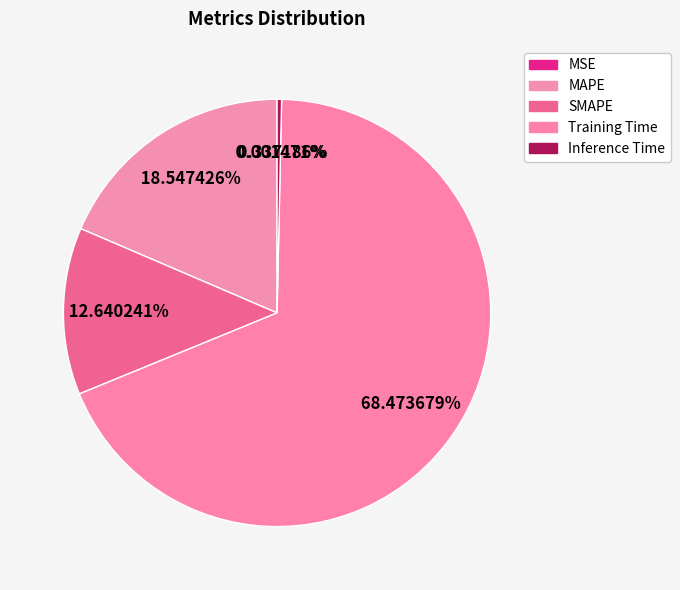

Combined, what portion of the pie is MSE and SMAPE?

12.6%